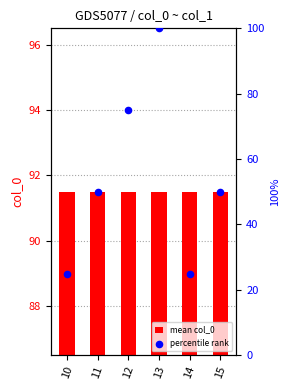

What is the total value across all series at 14?

116.5